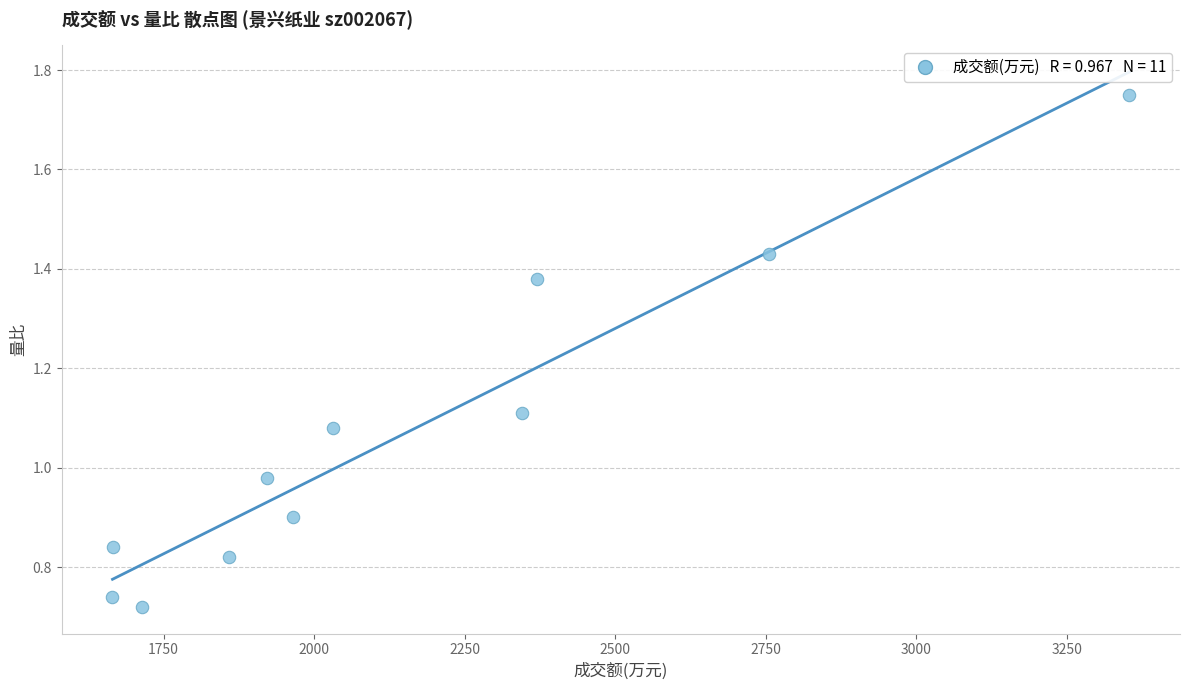

What is the range of X values (max minus min)?

1689.0